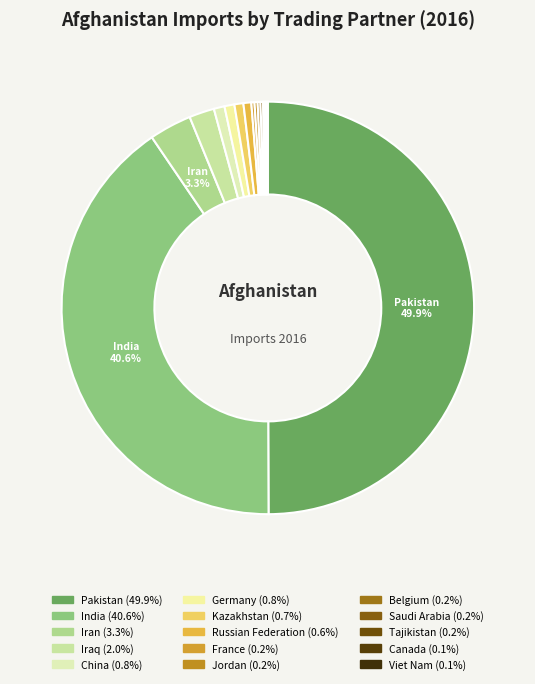

How many segments does this pie chart have?

15